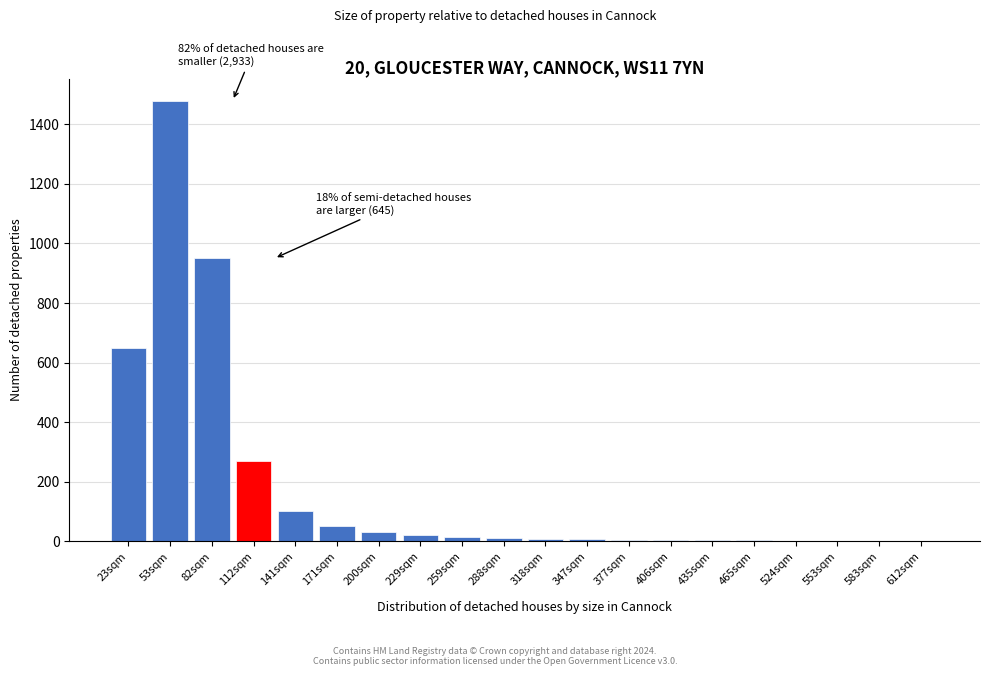

At which category does the chart reach its peak across all series?

53sqm